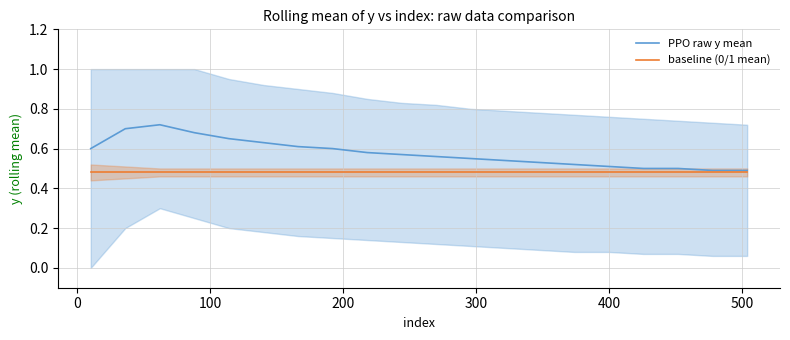

How many lines are shown in the chart?

2